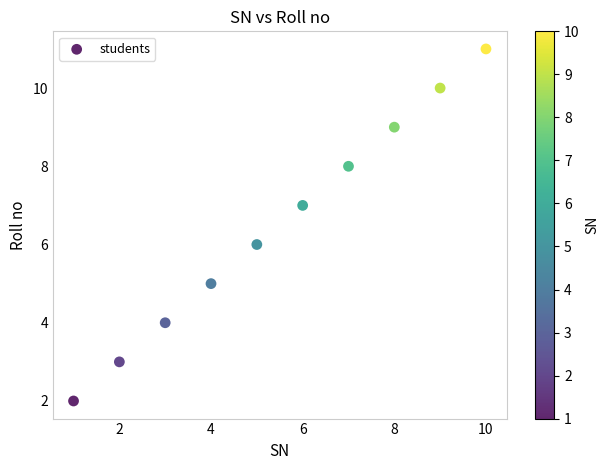

What is the range of Y values (max minus min)?

9